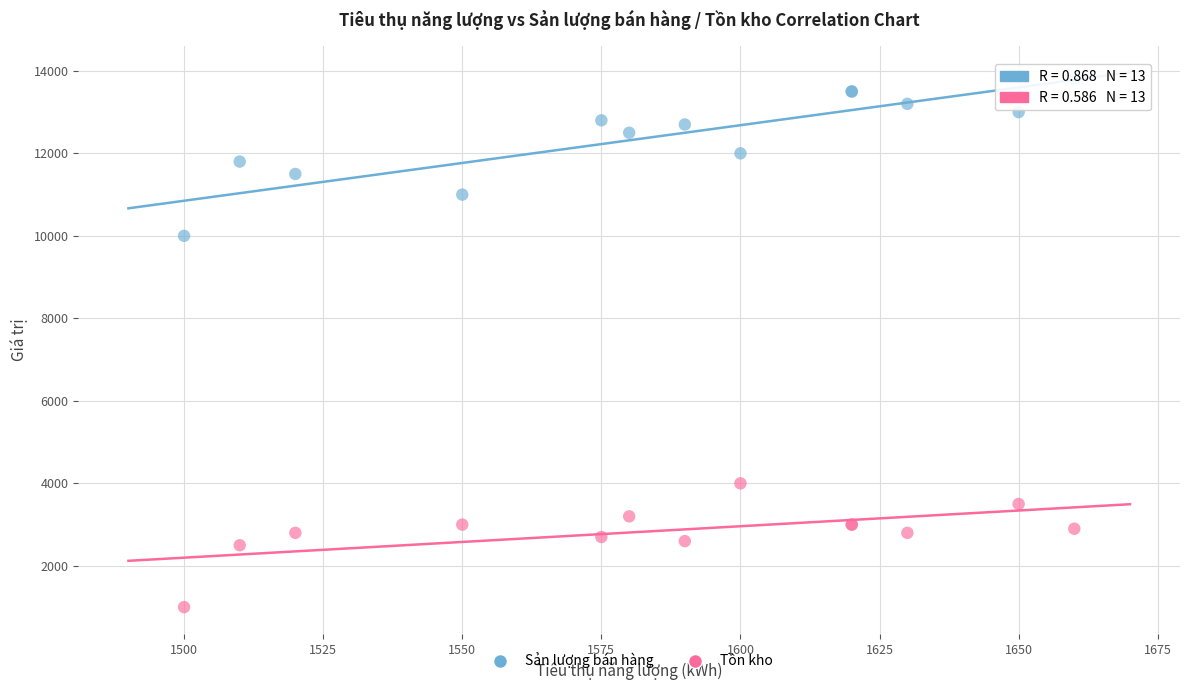

What are all the series names shown in the legend?

Sản lượng bán hàng, Tồn kho